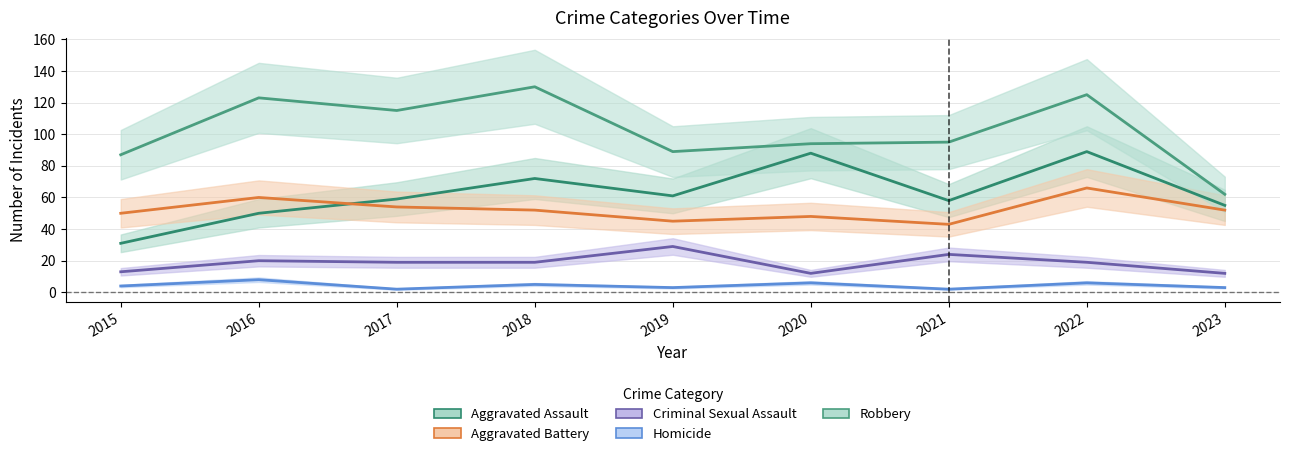

Read the Criminal Sexual Assault value at 2016.

20